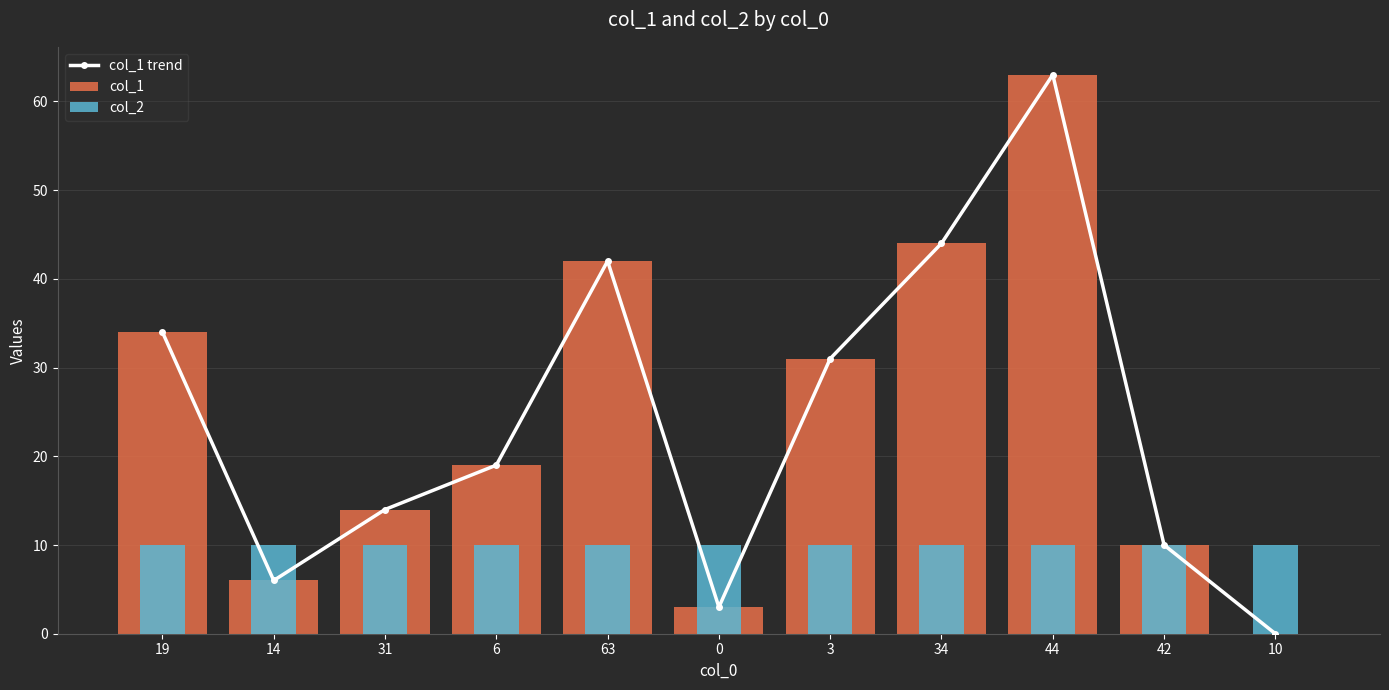

At how many categories does at least one series exceed 40?

3